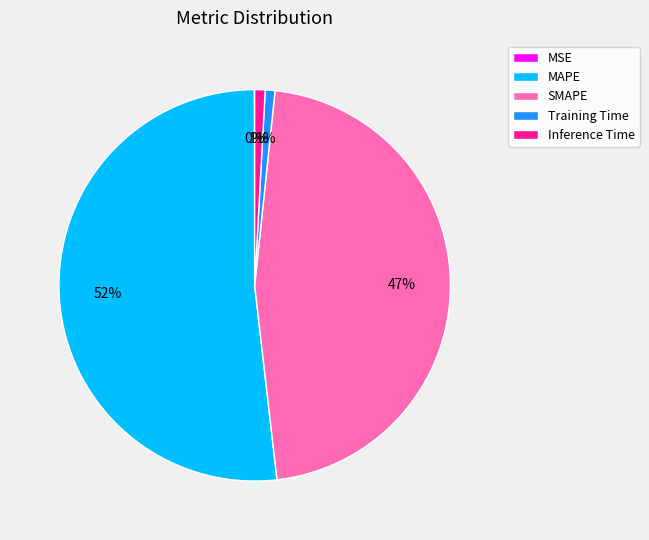

Which category accounts for the majority?

MAPE